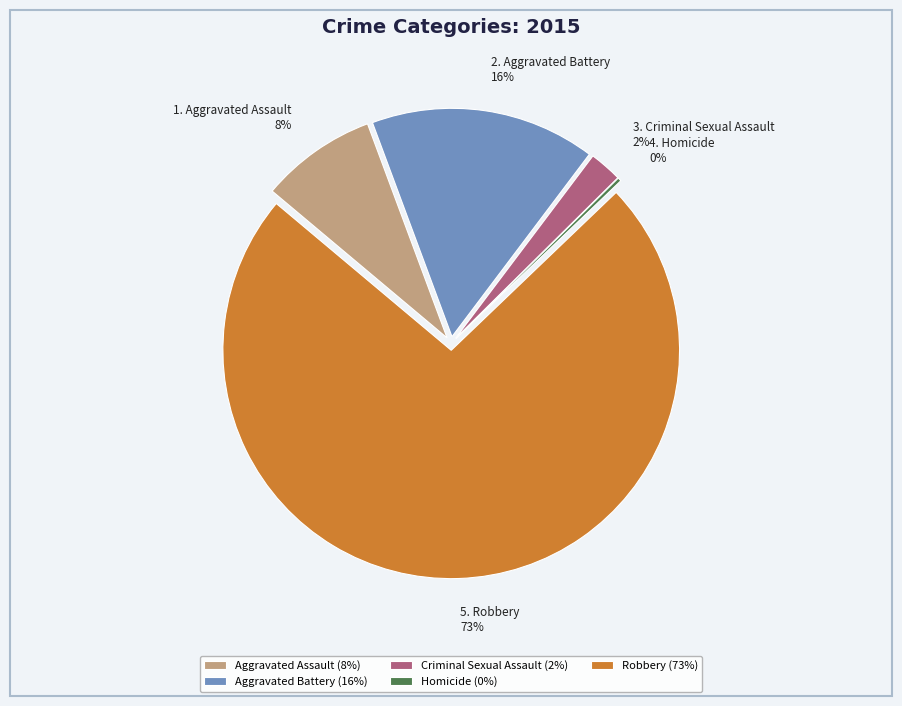

How many slices are in this pie chart?

5